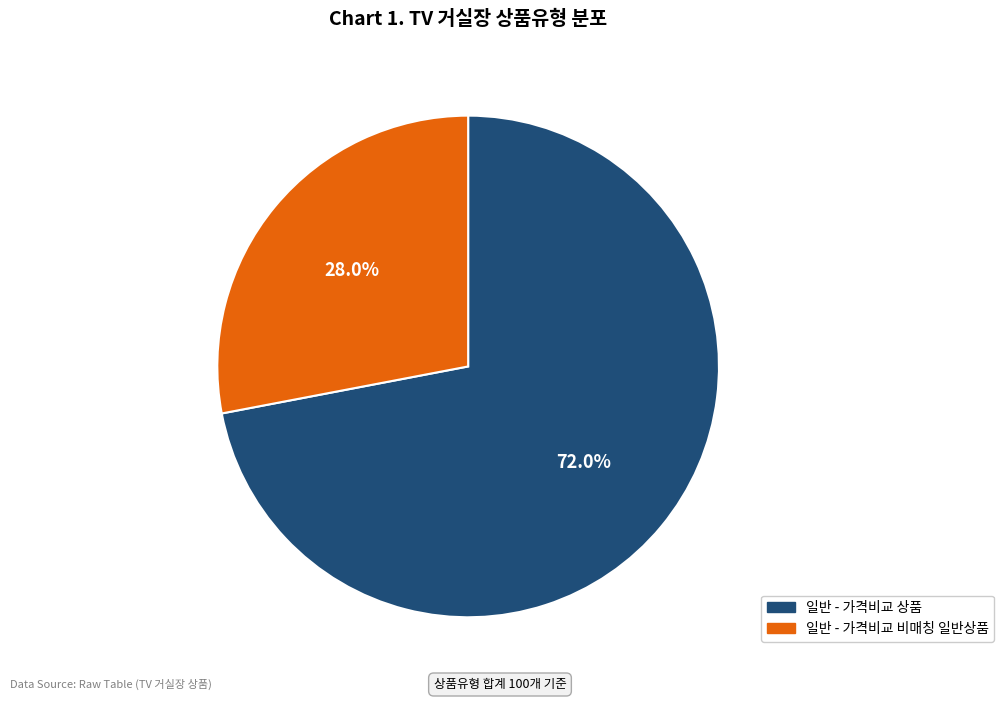

To the nearest percent, what is the difference between the 일반 - 가격비교 상품 and 일반 - 가격비교 비매칭 일반상품 slice percentages?

44%